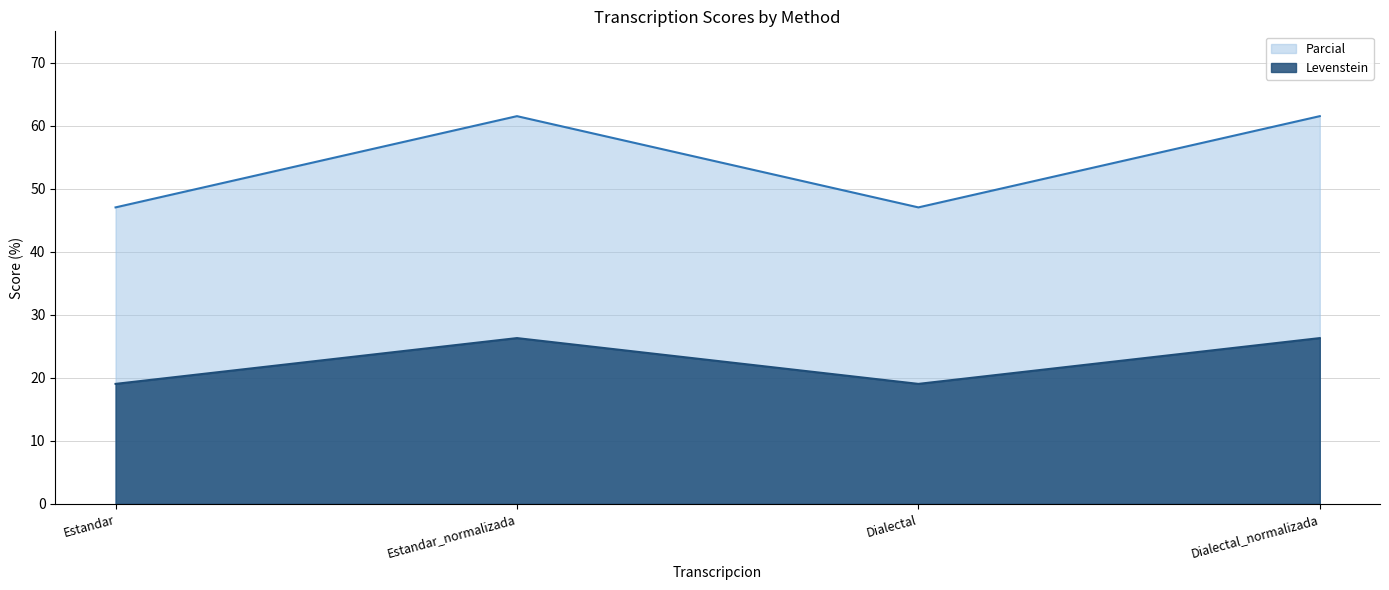

What is the sum of all Parcial values?

217.2